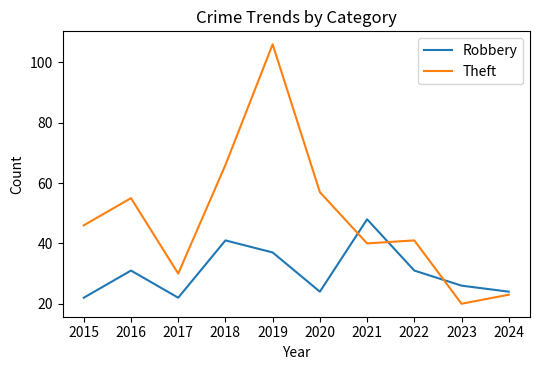

At which category does Theft reach its first local valley?

2017